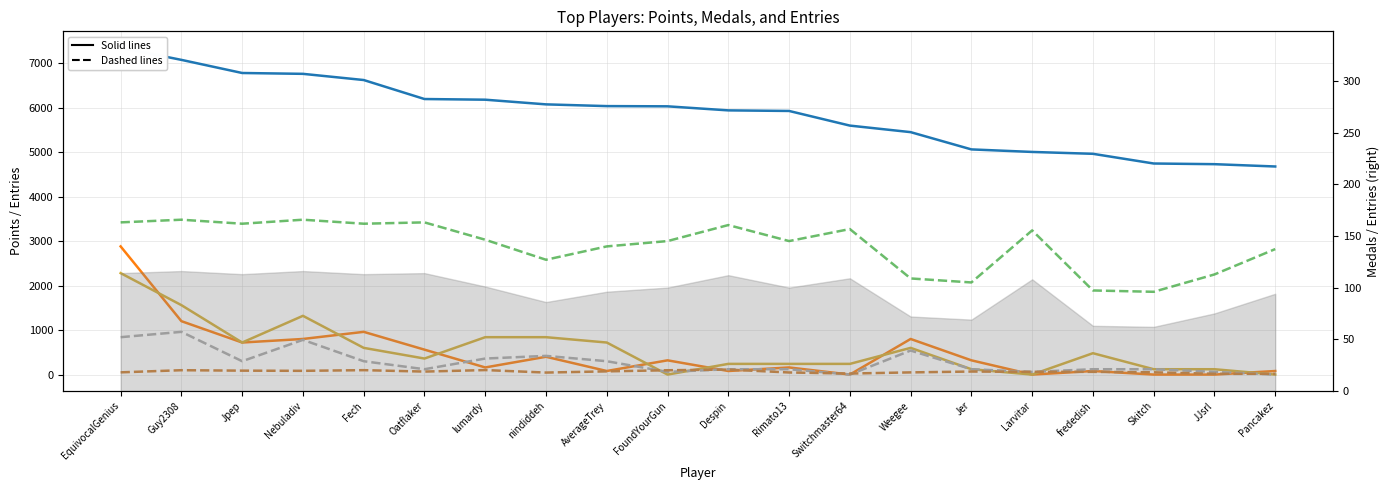

Which series changed the most between Oatflaker and Pancakez?

Points